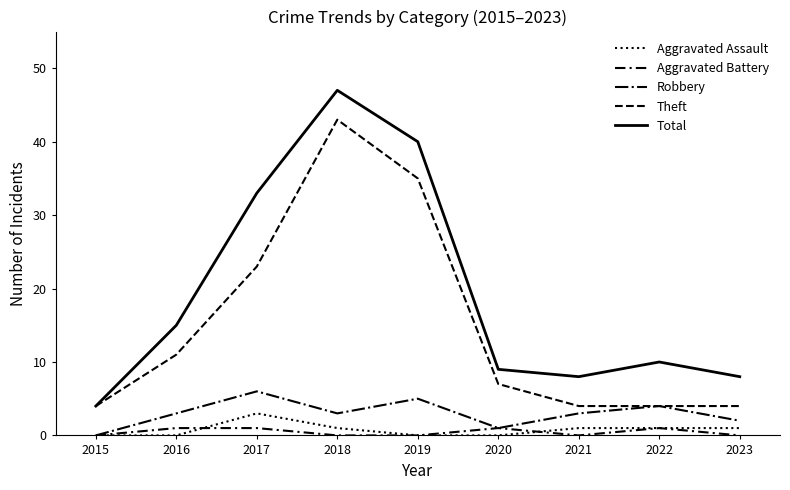

What is the difference between the maximum and minimum values in the Aggravated Assault series?

3